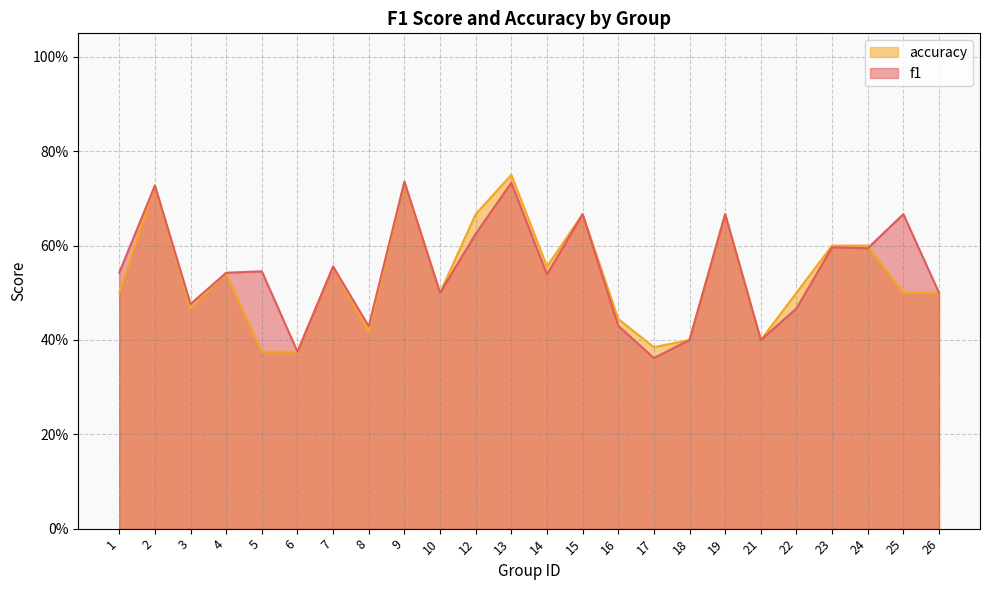

Rank the series by their maximum value, from lowest to highest.

f1, accuracy